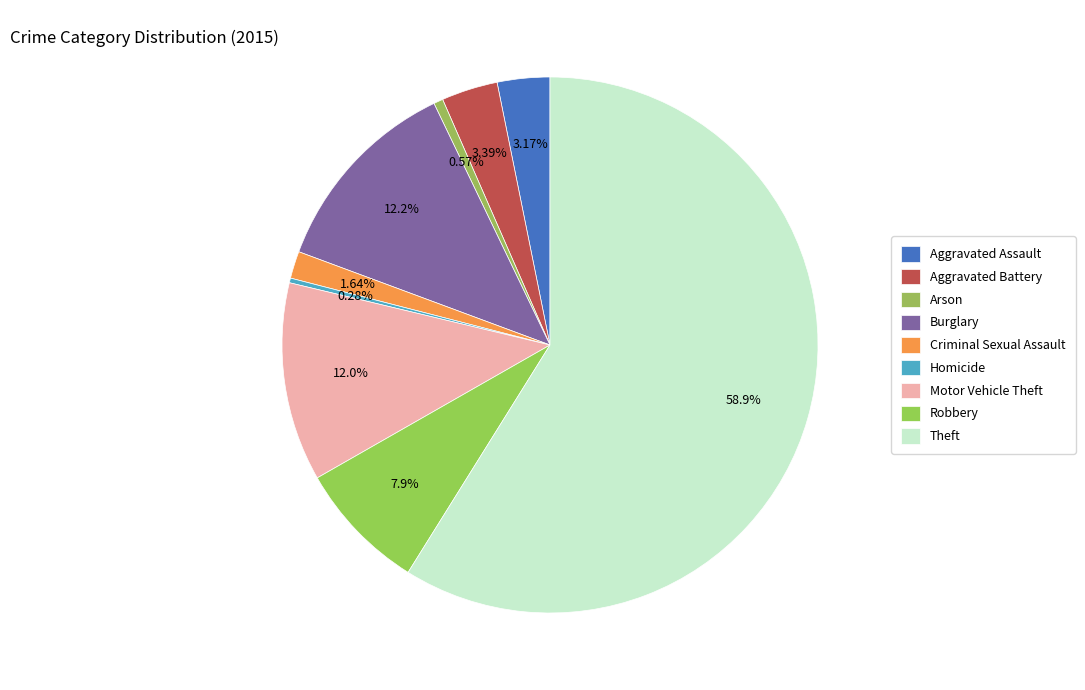

What percentage is the Aggravated Battery slice, to the nearest percent?

3%